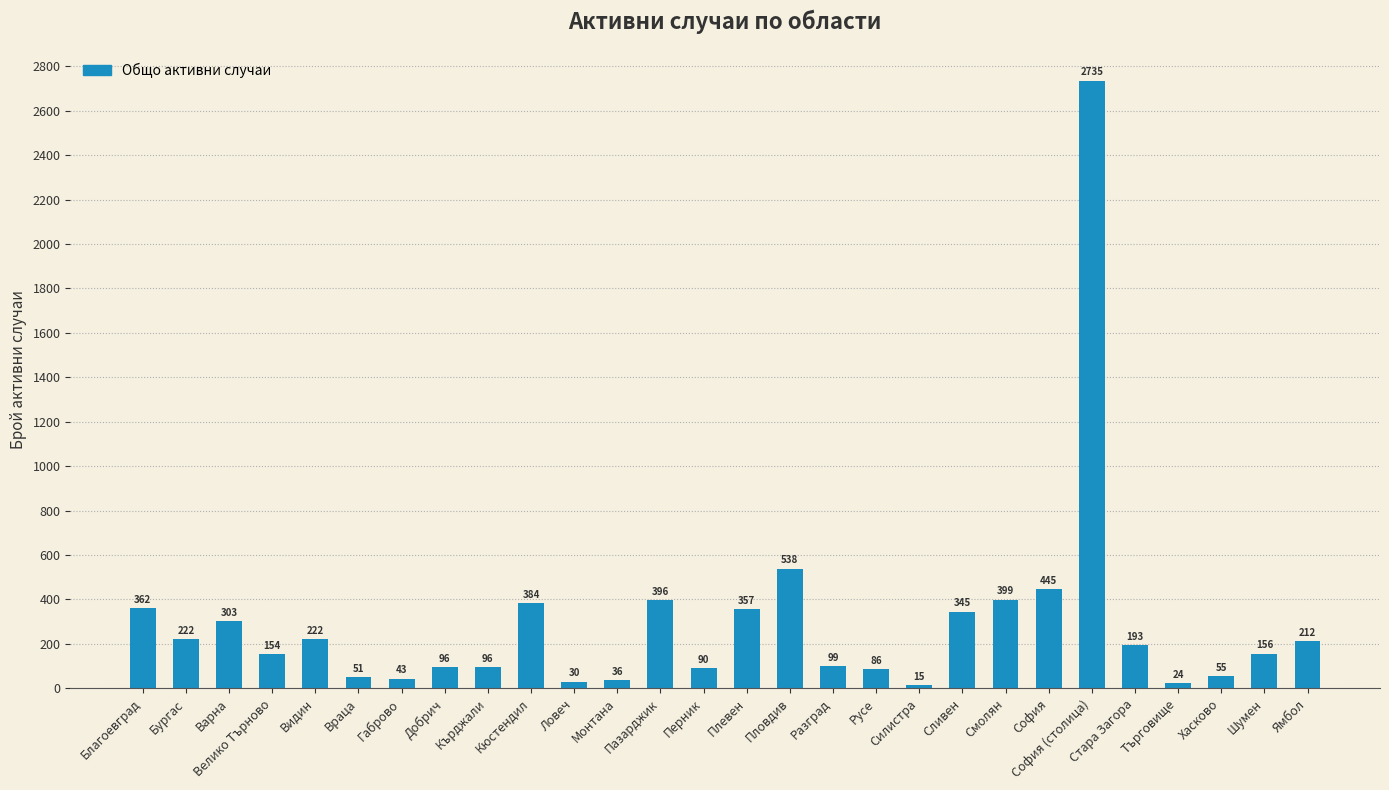

Reading left to right, what are all the values shown in this chart?

Благоевград=362	Бургас=222	Варна=303	Велико Търново=154	Видин=222	Враца=51	Габрово=43	Добрич=96	Кърджали=96	Кюстендил=384	Ловеч=30	Монтана=36	Пазарджик=396	Перник=90	Плевен=357	Пловдив=538	Разград=99	Русе=86	Силистра=15	Сливен=345	Смолян=399	София=445	София (столица)=2735	Стара Загора=193	Търговище=24	Хасково=55	Шумен=156	Ямбол=212